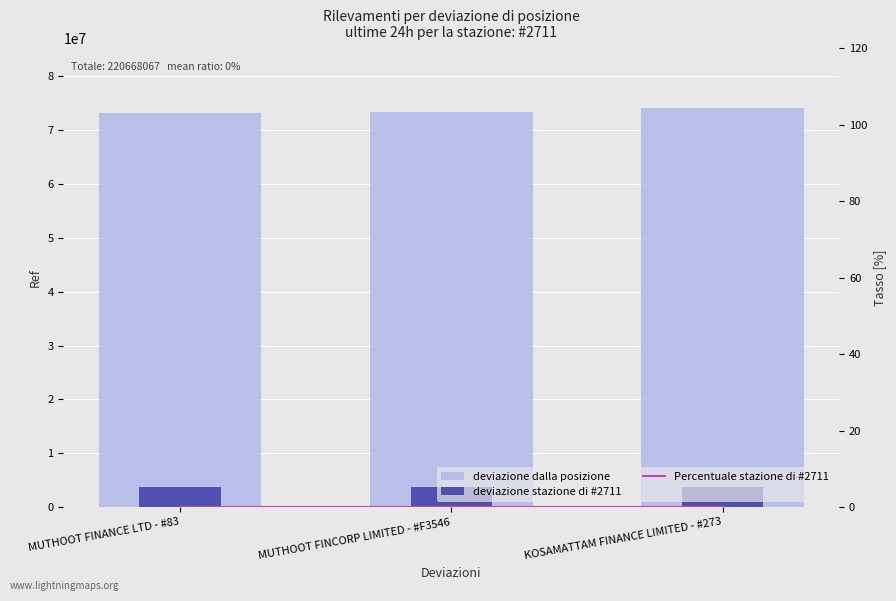

At how many categories does at least one series exceed 35722006?

3